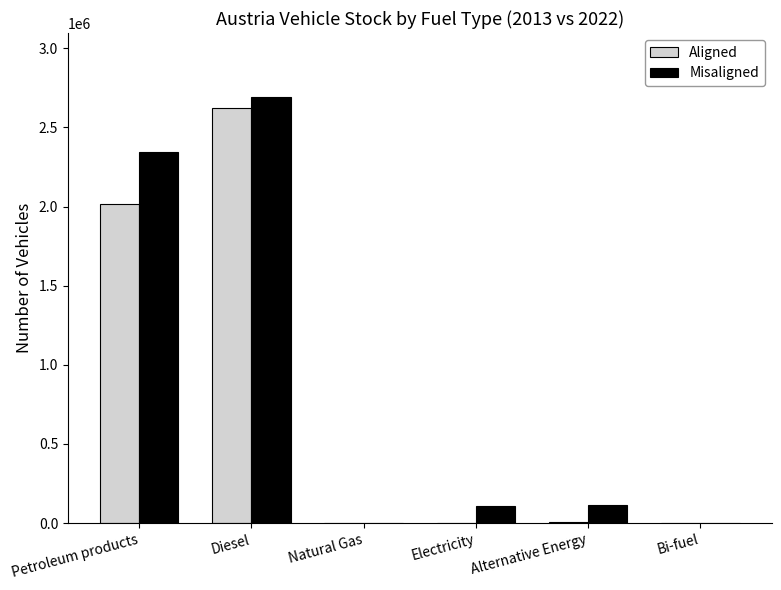

At which category is the sum across all series the highest?

Diesel